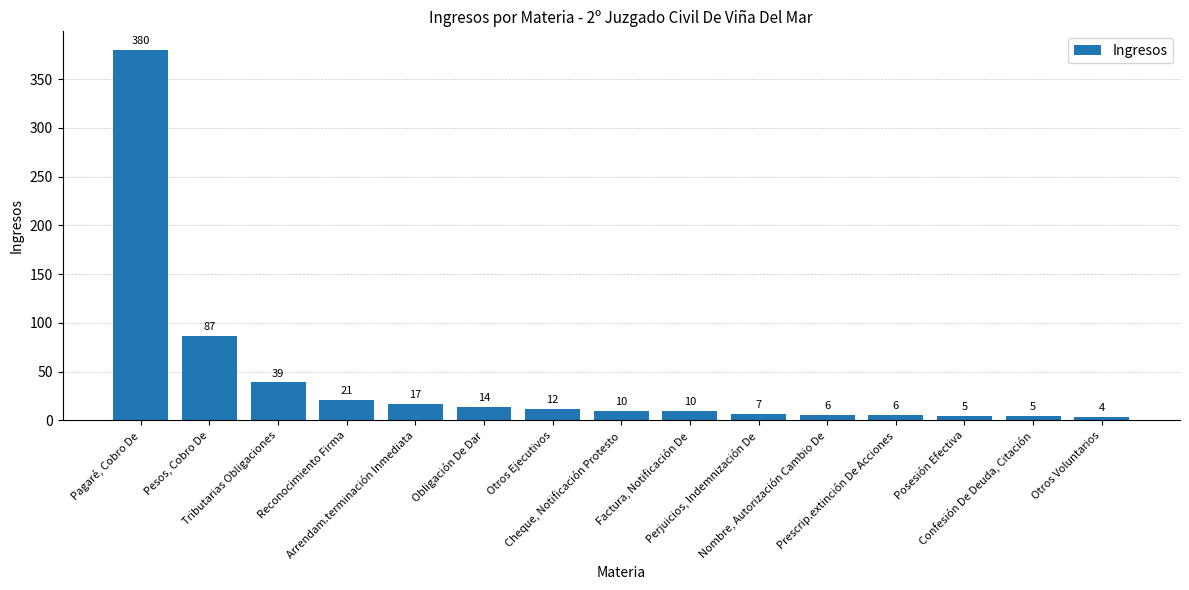

How many bars are there in total?

15